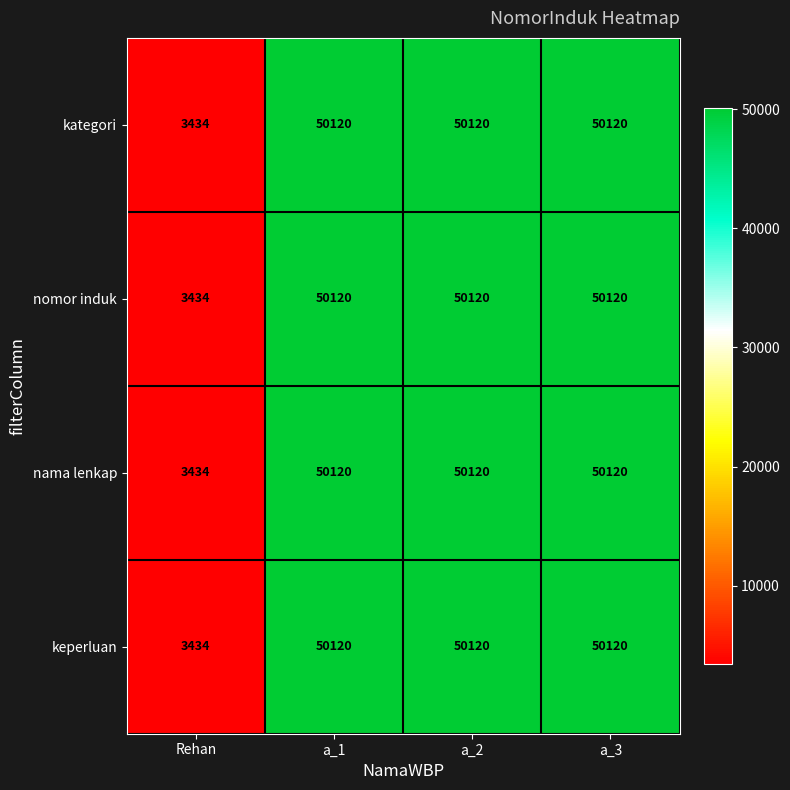

Which label corresponds to the smallest value in the chart?

Rehan